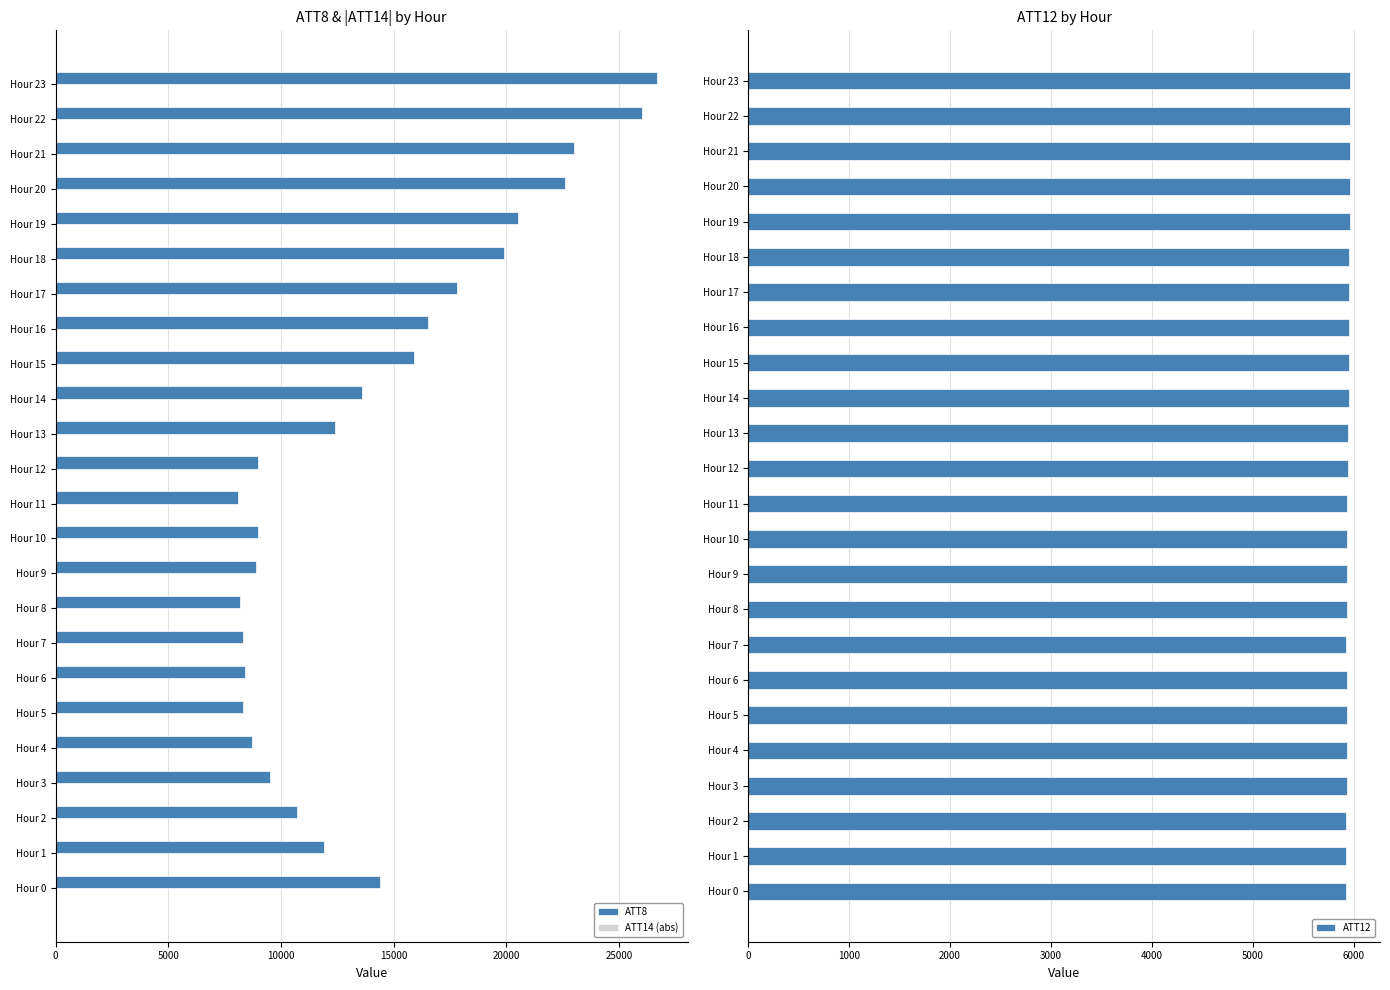

What is the highest value of the ATT8 series?

26700.0